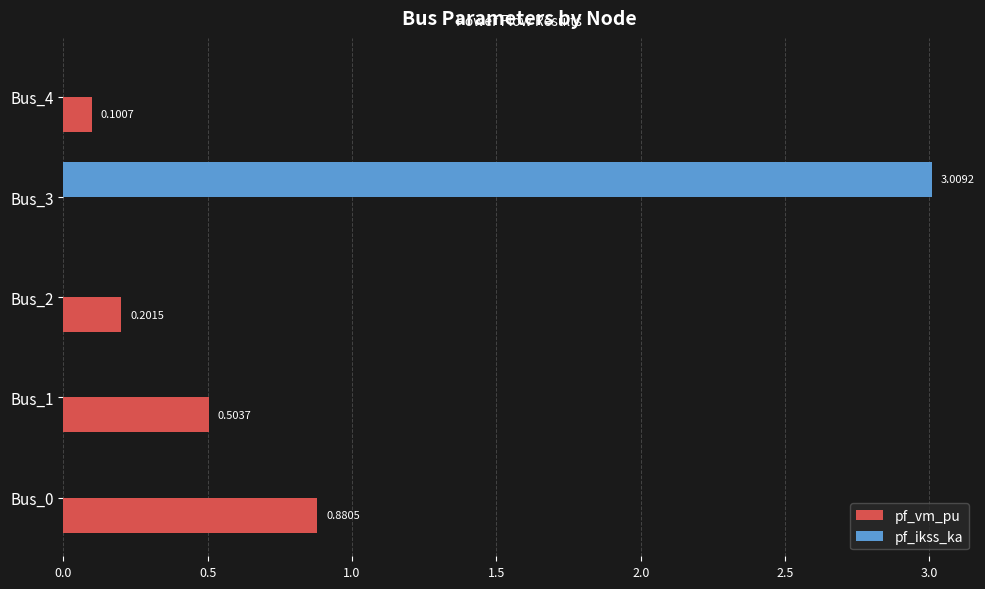

Is the value of pf_ikss_ka at Bus_2 greater than the value of pf_vm_pu at Bus_1?

No